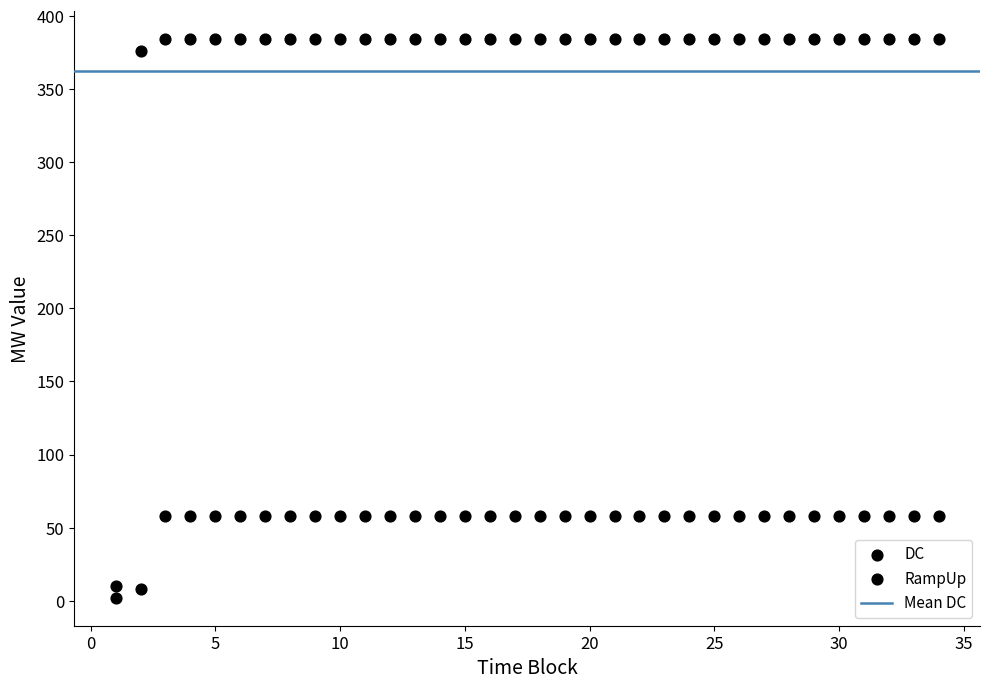

How many points are shown in the scatter plot?

68